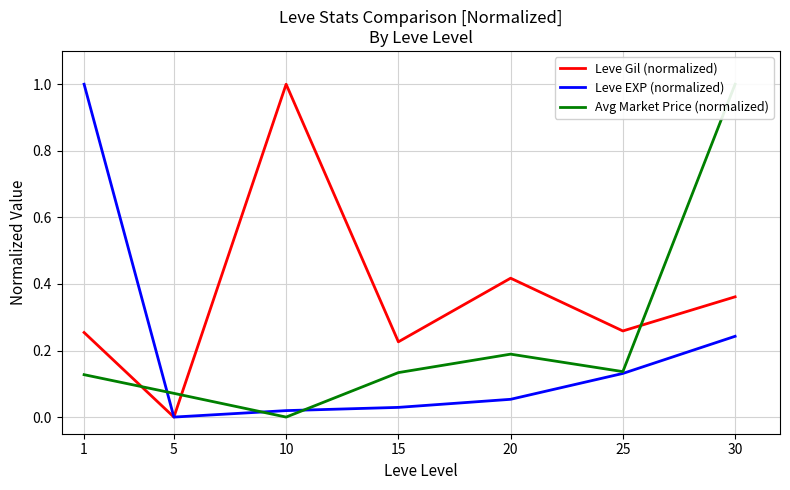

Reading right to left, what are all the values shown in this chart?

Leve Gil (normalized): 30=0.4	25=0.3	20=0.4	15=0.2	10=1.0	5=0.0	1=0.3
Leve EXP (normalized): 30=0.2	25=0.1	20=0.1	15=0.0	10=0.0	5=0.0	1=1.0
Avg Market Price (normalized): 30=1.0	25=0.1	20=0.2	15=0.1	10=0.0	5=0.1	1=0.1